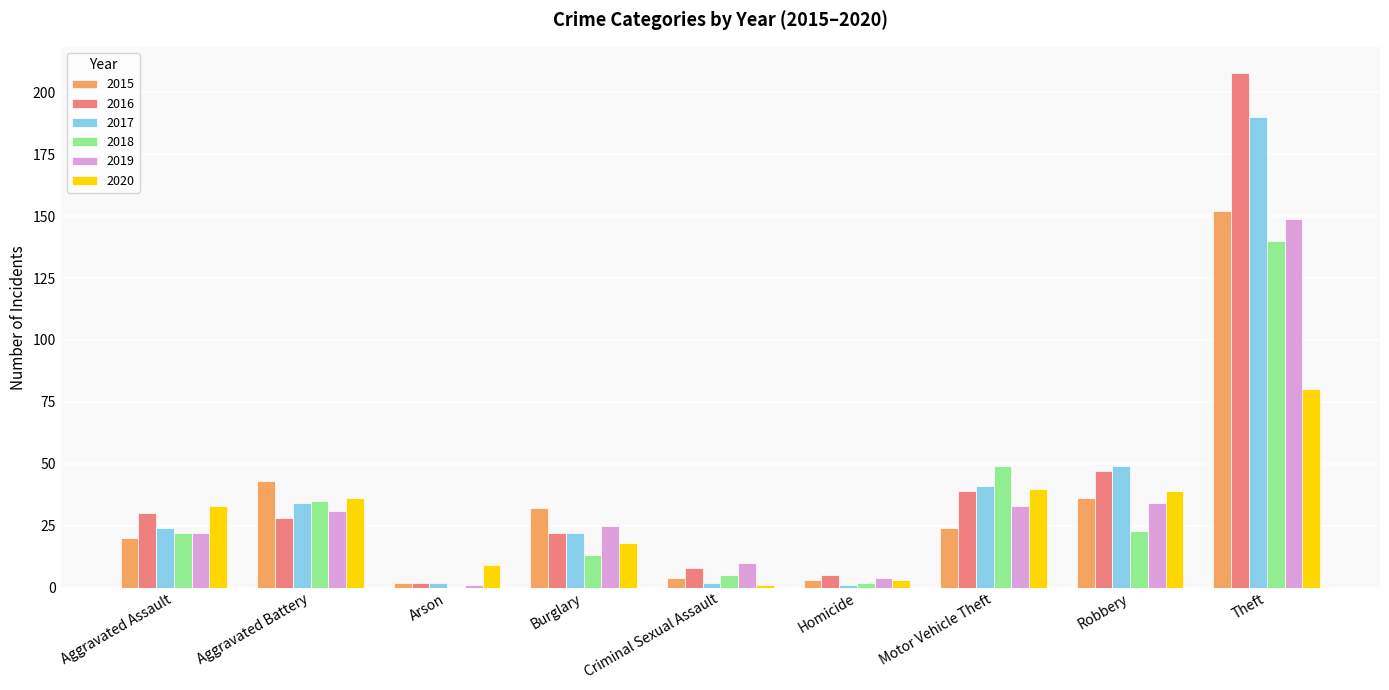

Is the value of 2020 at Theft greater than the value of 2017 at Theft?

No